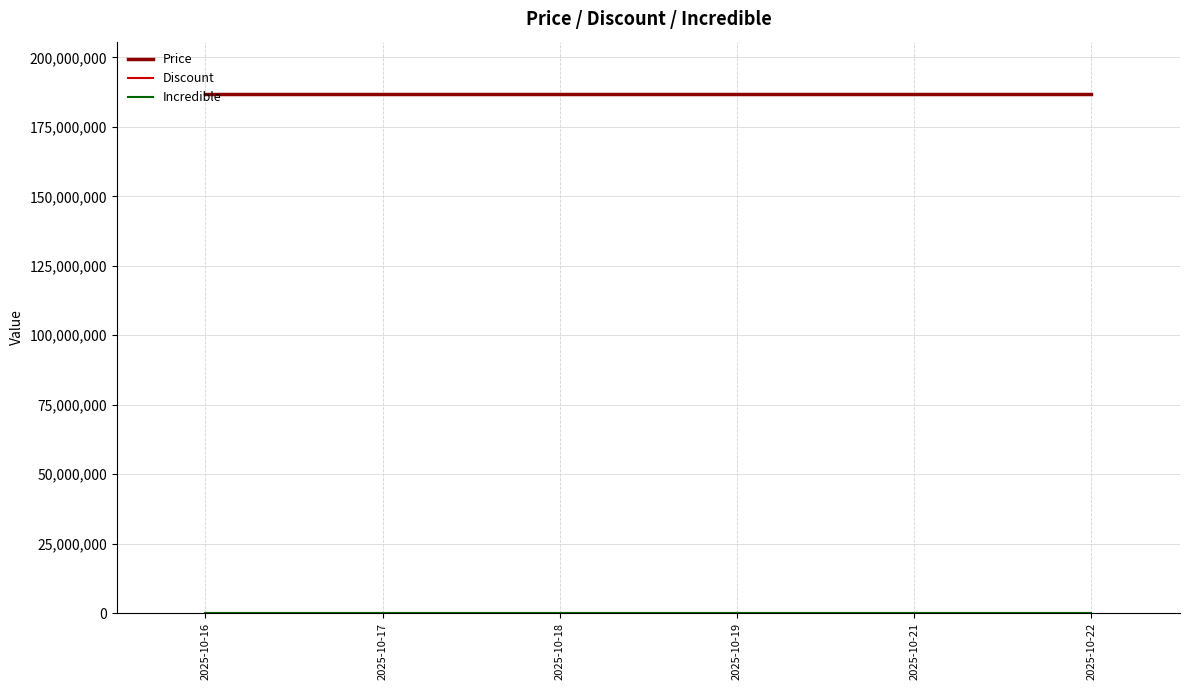

What is the minimum value for Price?

187000000